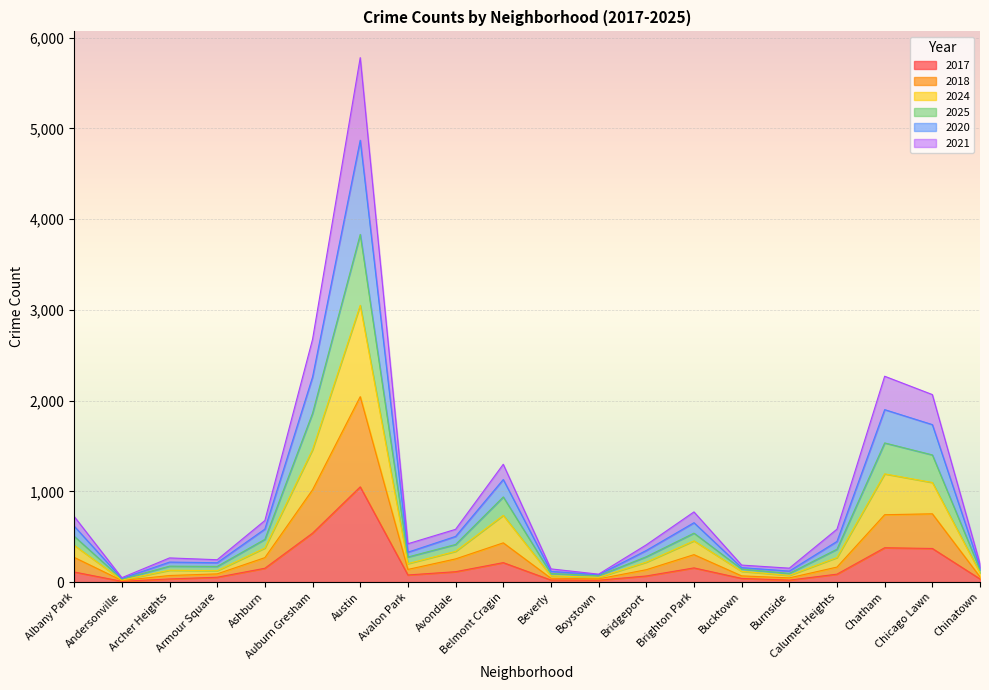

At which label does 2017 reach its peak?

Austin